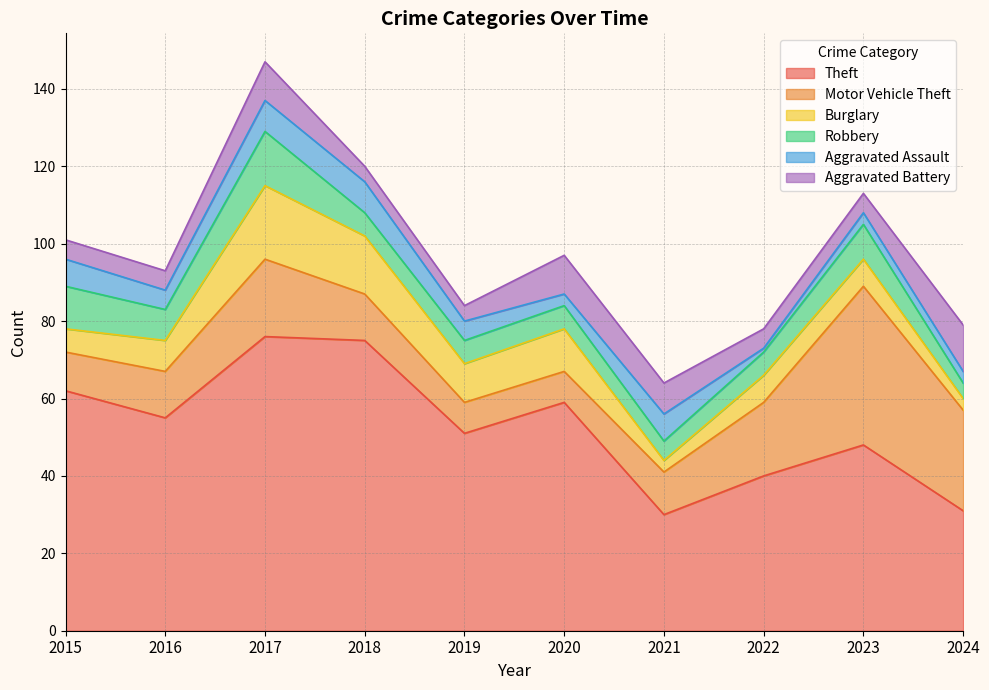

Is it true that Burglary equals 19 at 2017?

True